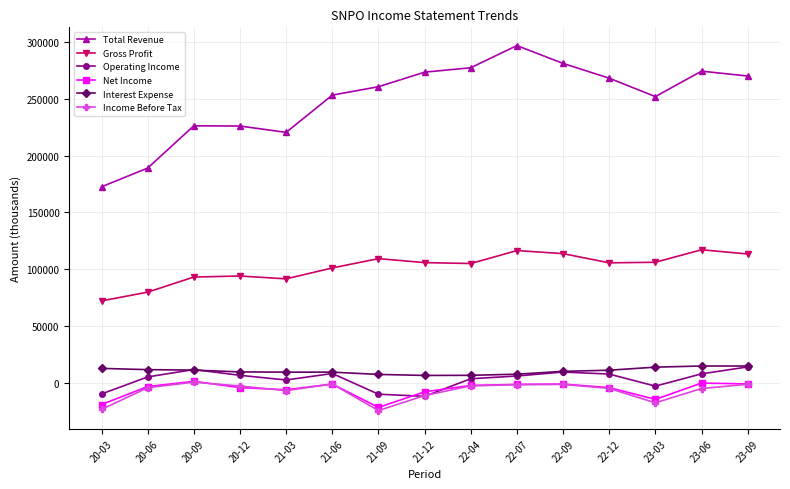

What is the sum of all Interest Expense values?

158100